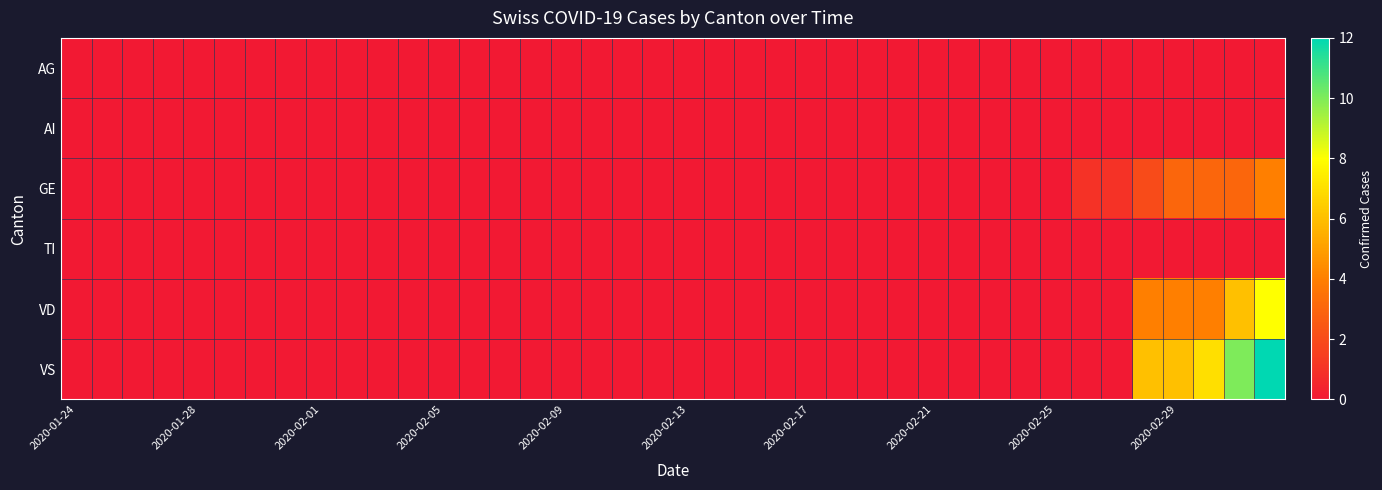

Reading left to right, list all the values displayed in this chart.

AG: 0	0	0	0	0	0	0	0	0	0	0	0	0	0	0	0	0	0	0	0	0	0	0	0	0	0	0	0	0	0	0	0	0	0	0	0	0	0	0	0
AI: 0	0	0	0	0	0	0	0	0	0	0	0	0	0	0	0	0	0	0	0	0	0	0	0	0	0	0	0	0	0	0	0	0	0	0	0	0	0	0	0
GE: 0	0	0	0	0	0	0	0	0	0	0	0	0	0	0	0	0	0	0	0	0	0	0	0	0	0	0	0	0	0	0	0	0	1	1	2	3	3	3	4
TI: 0	0	0	0	0	0	0	0	0	0	0	0	0	0	0	0	0	0	0	0	0	0	0	0	0	0	0	0	0	0	0	0	0	0	0	0	0	0	0	0
VD: 0	0	0	0	0	0	0	0	0	0	0	0	0	0	0	0	0	0	0	0	0	0	0	0	0	0	0	0	0	0	0	0	0	0	0	4	4	4	6	8
VS: 0	0	0	0	0	0	0	0	0	0	0	0	0	0	0	0	0	0	0	0	0	0	0	0	0	0	0	0	0	0	0	0	0	0	0	6	6	7	10	12